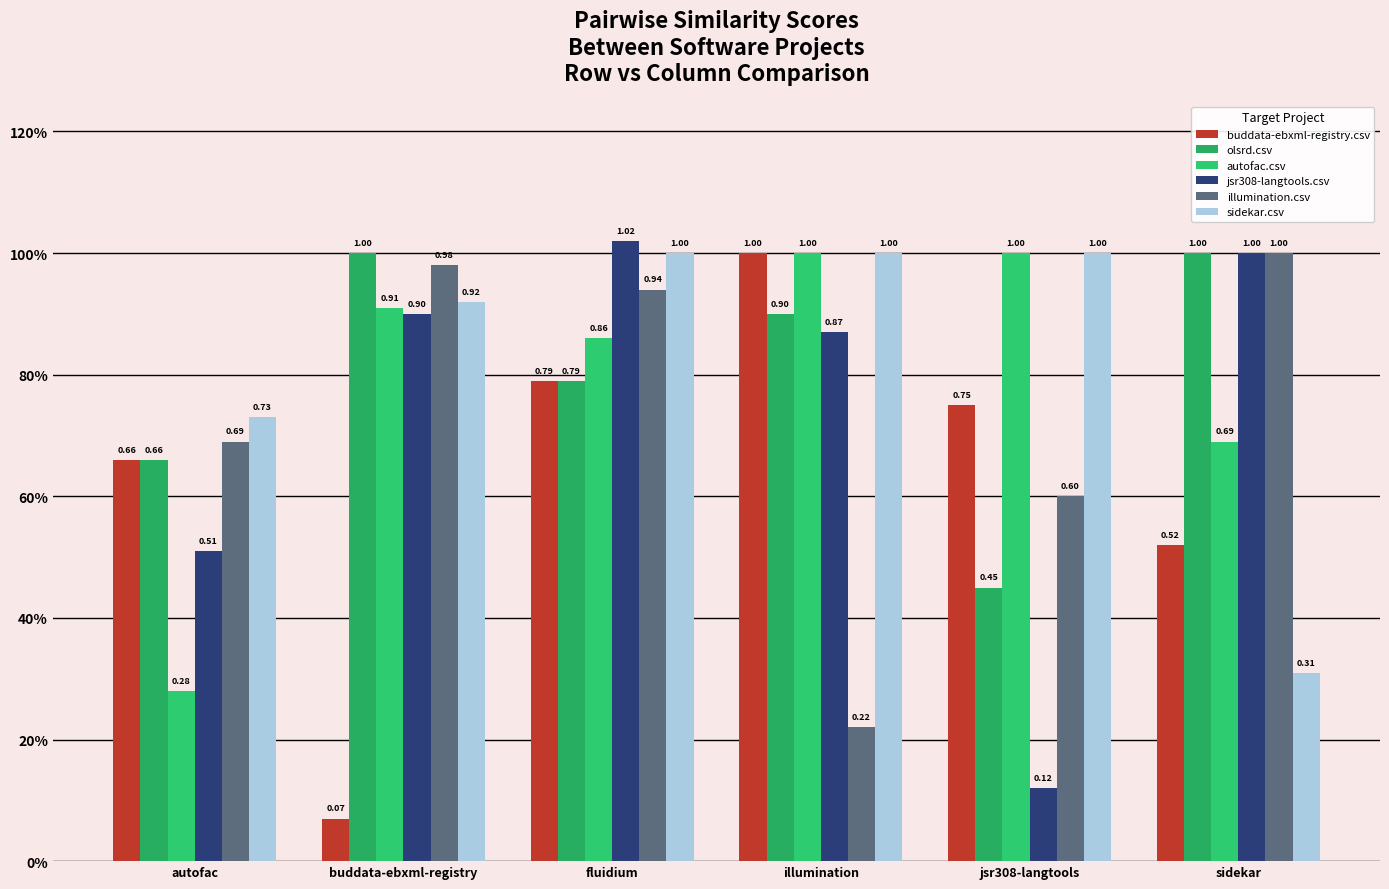

Which series has the widest spread of values?

buddata-ebxml-registry.csv